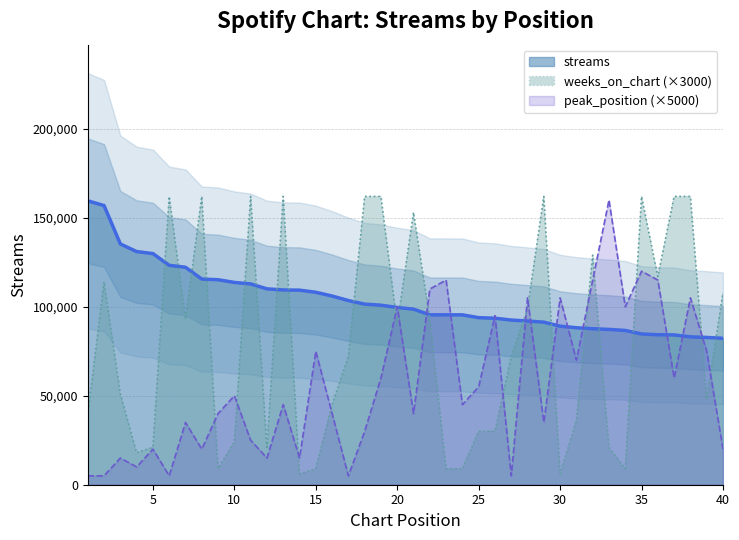

True or false: peak_position and weeks_on_chart cross at least once.

True